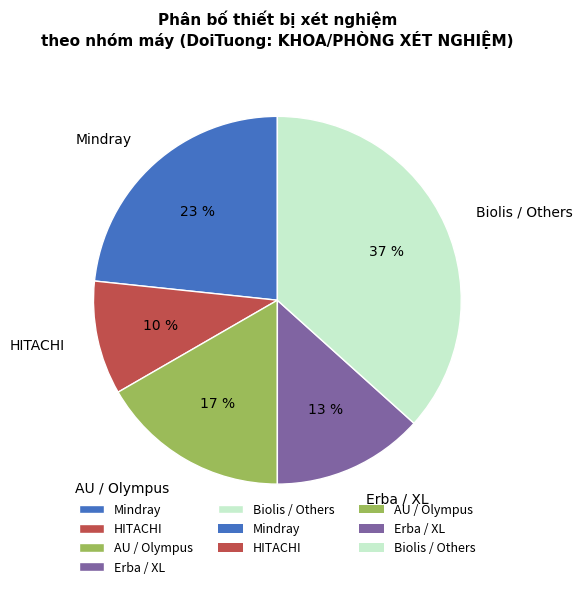

Is there a majority slice in this chart?

No